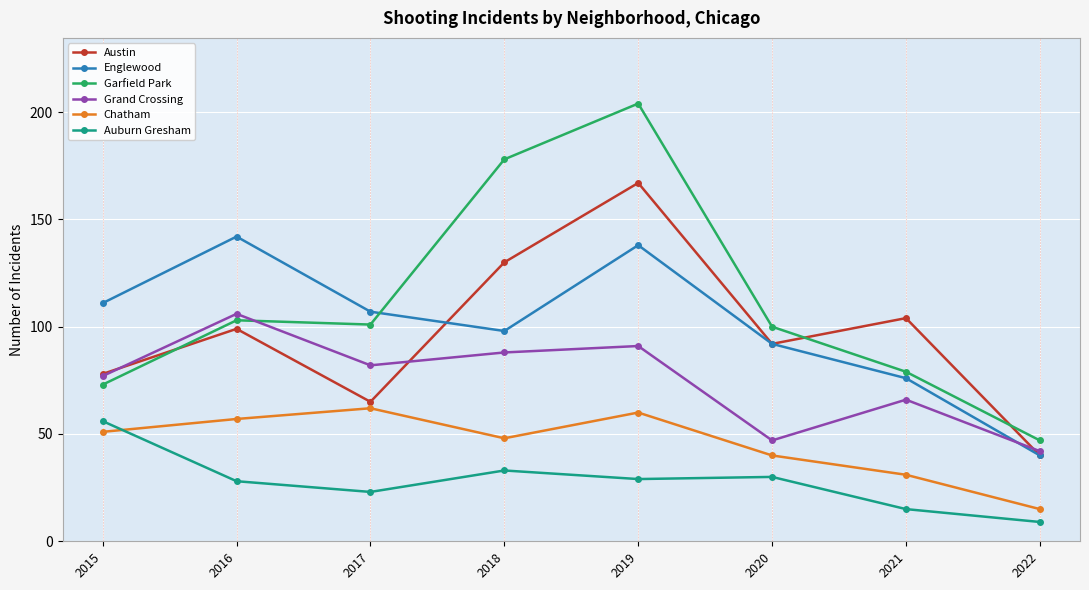

What is the total value across all series at 2017?

440